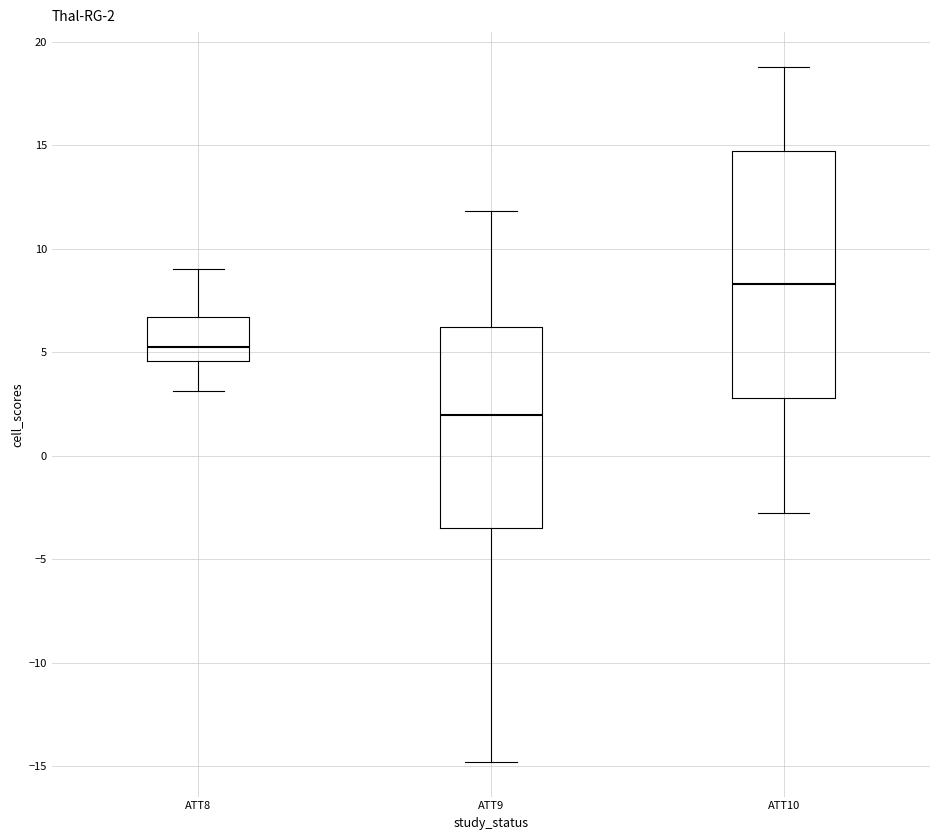

Which box's median line is the highest?

ATT10